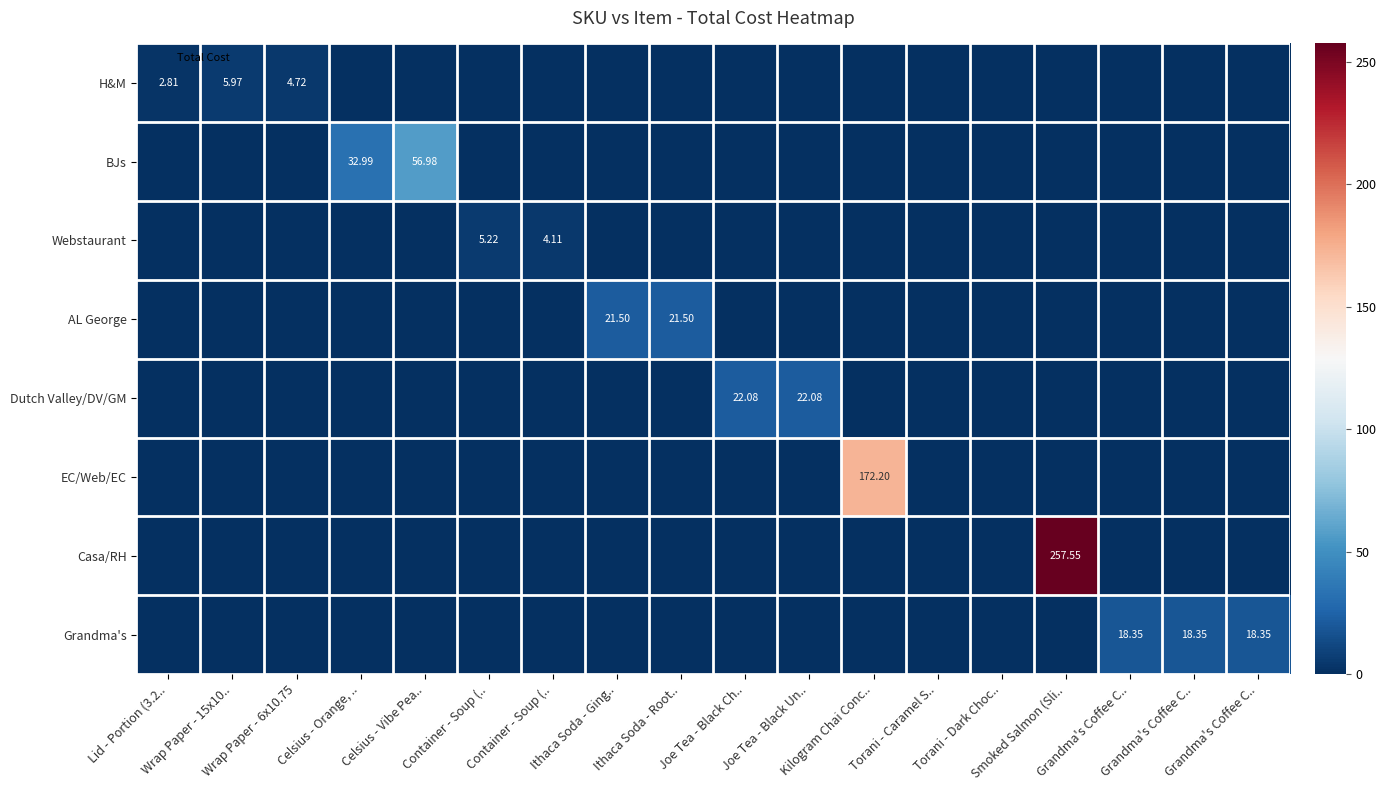

The value of EC/Web/EC at Torani - Caramel S.. is -86.6. True or false?

False